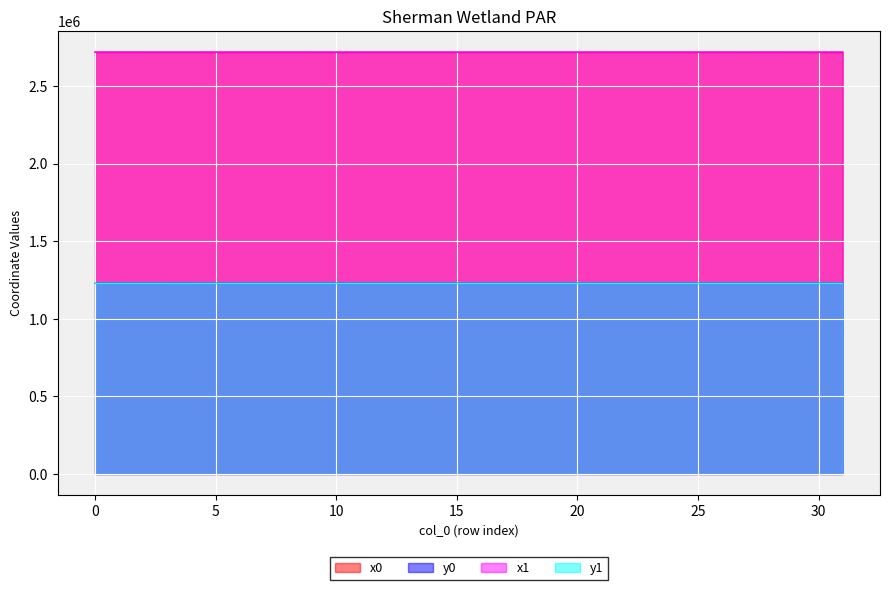

What value does the x1 series have at 30?

2718986.2